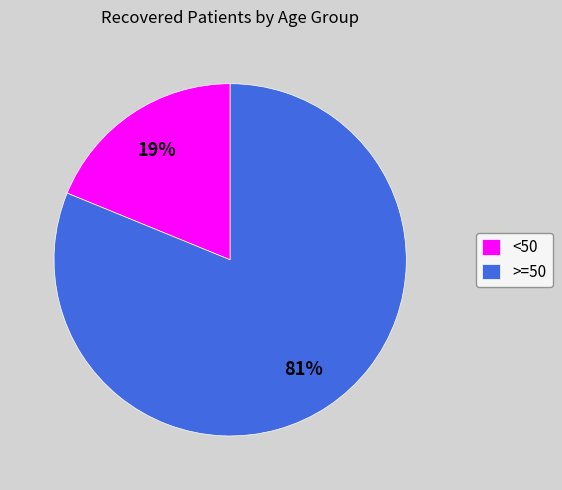

Between >=50 and <50, which is larger?

>=50